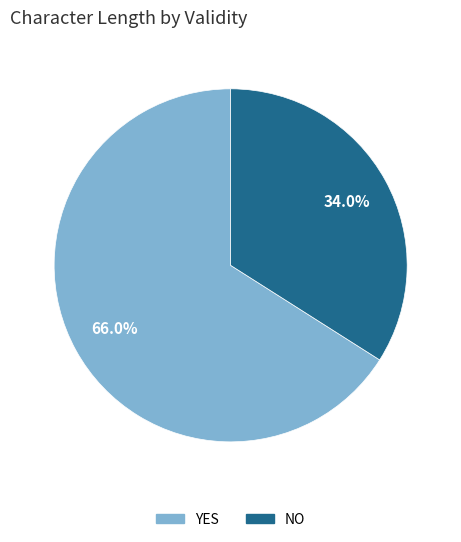

To the nearest percent, what is the difference between the largest and smallest slice percentages?

32%